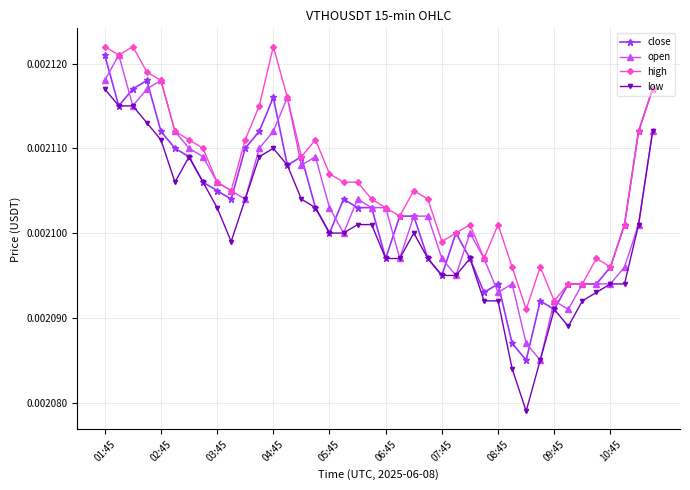

Count the low values in the range 0 to 1.

40